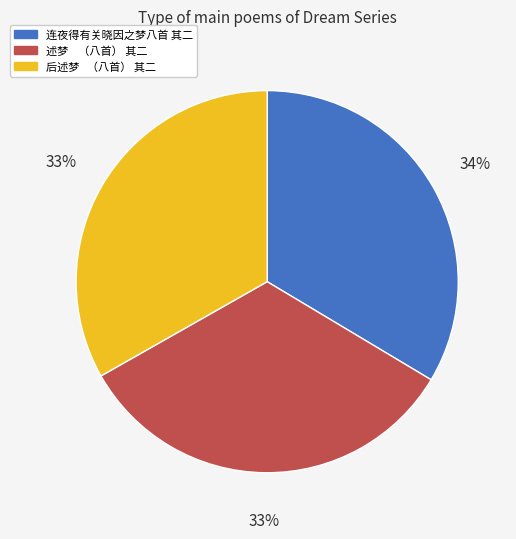

To the nearest percent, what percentage of the pie is 连夜得有关晓因之梦八首 其二?

34%